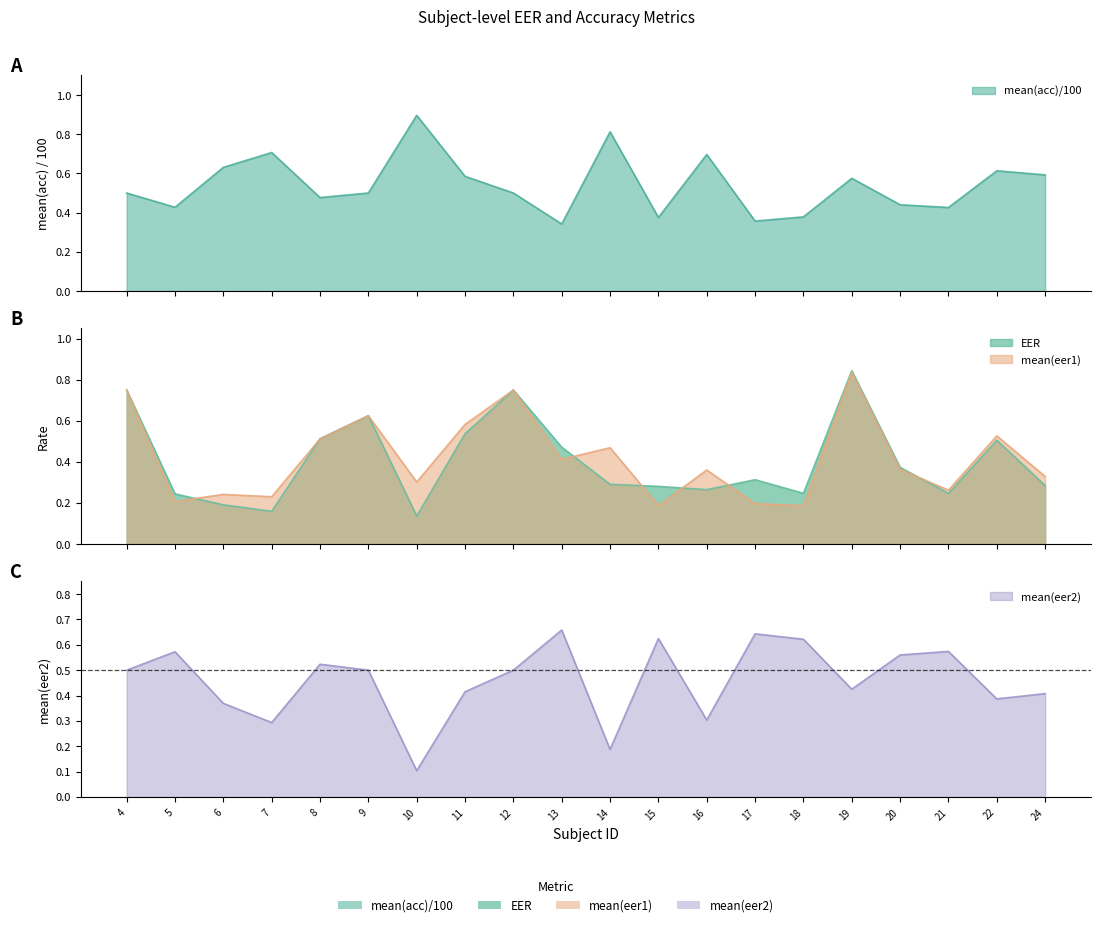

Is the value of mean(eer1) at 8 greater than the value of mean(eer2) at 24?

Yes